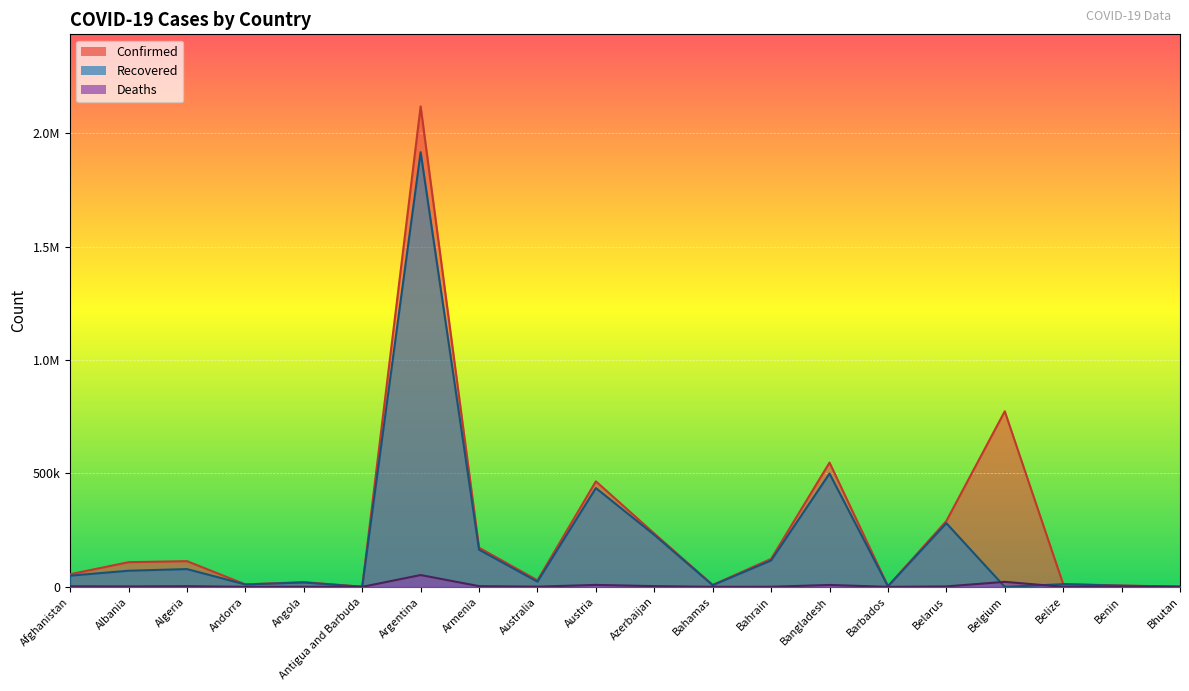

Where is Recovered nearest to the value 958468?

Bangladesh